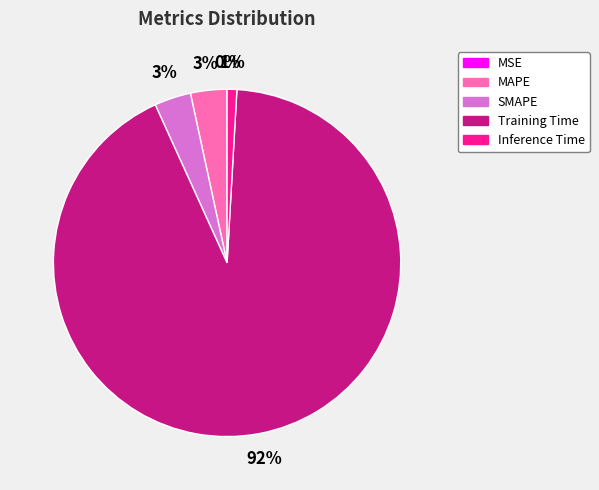

Is the sum of Inference Time and MAPE greater than half?

No